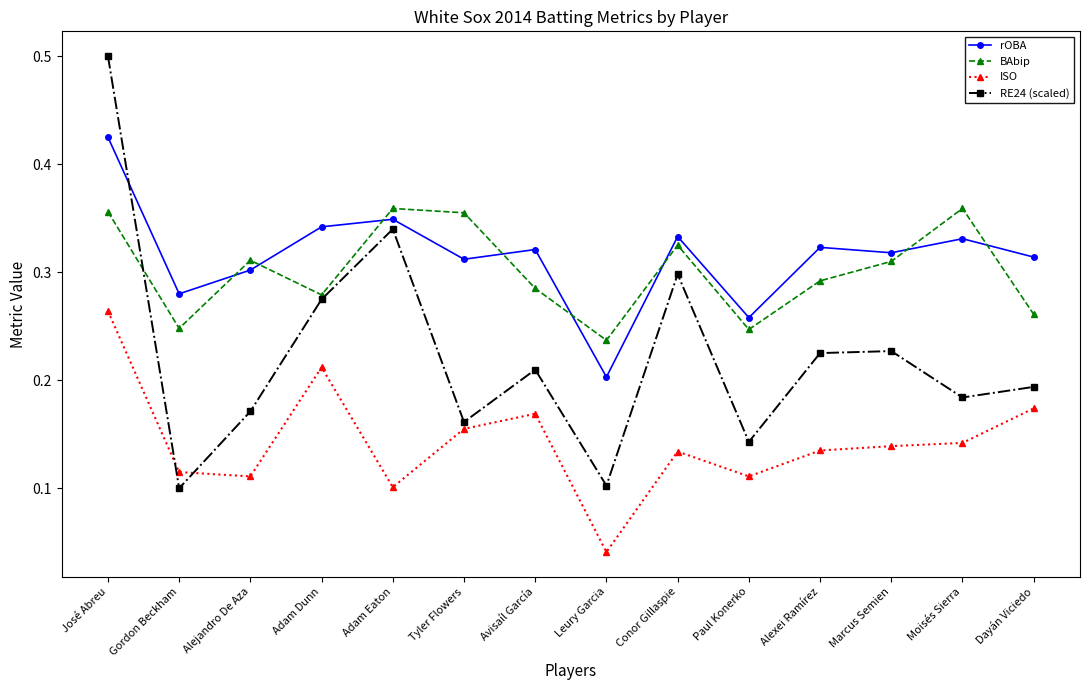

Is the value of RE24 (scaled) at Alejandro De Aza greater than the value of ISO at Leury Garcia?

Yes